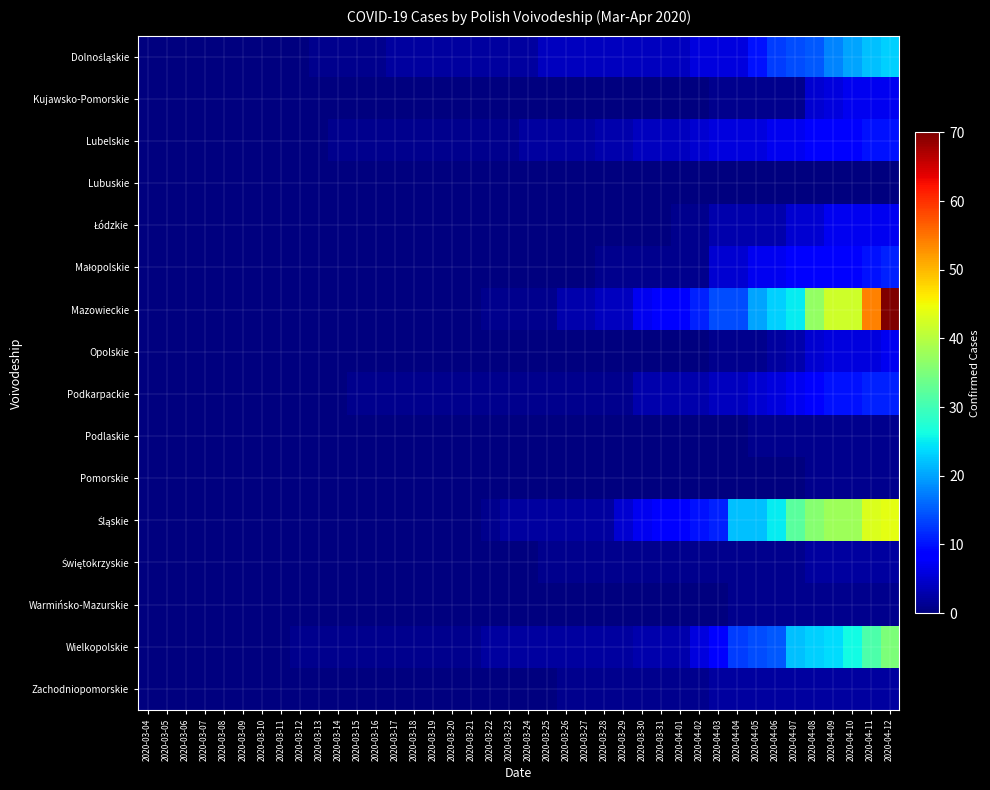

Which series has the widest spread of values?

Mazowieckie